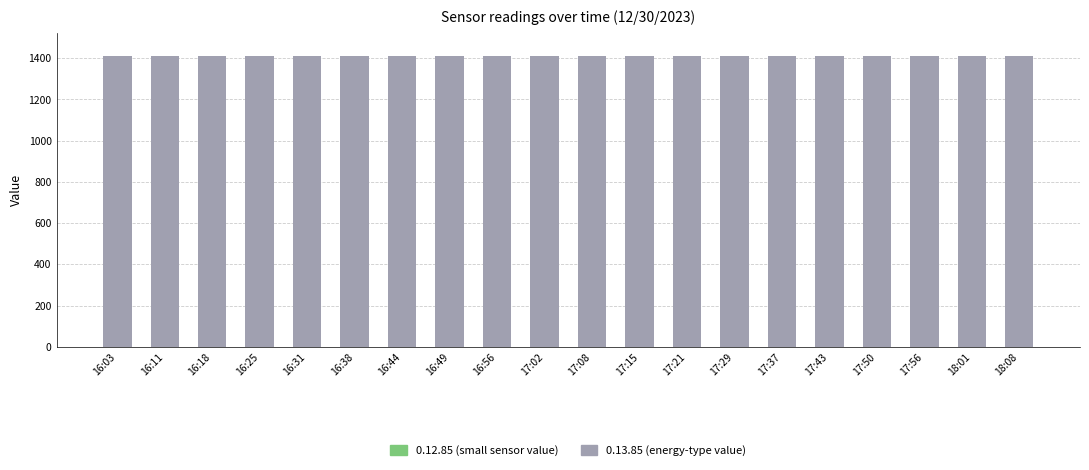

What is the sum of all 0.13.85 (energy-type value) values?

28182.2